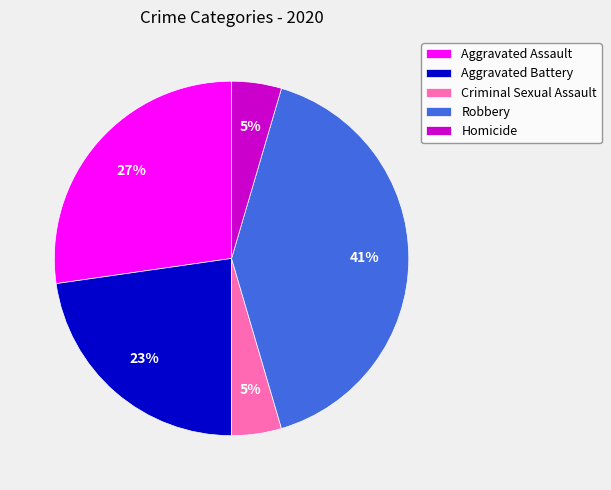

To the nearest percent, what portion does Aggravated Battery represent?

23%